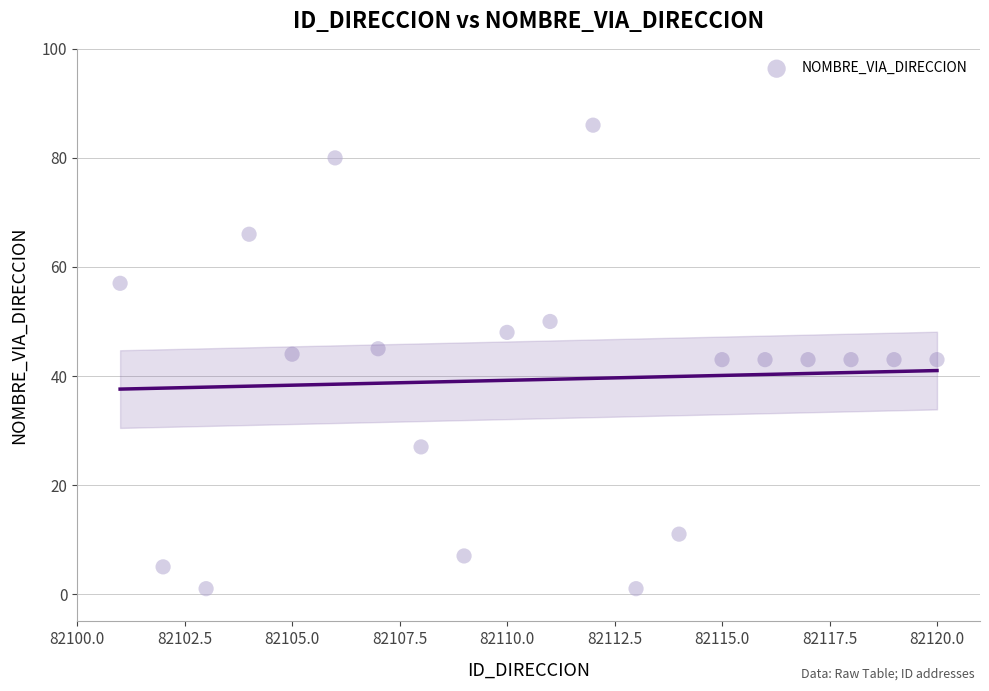

What is the range of Y values (max minus min)?

85